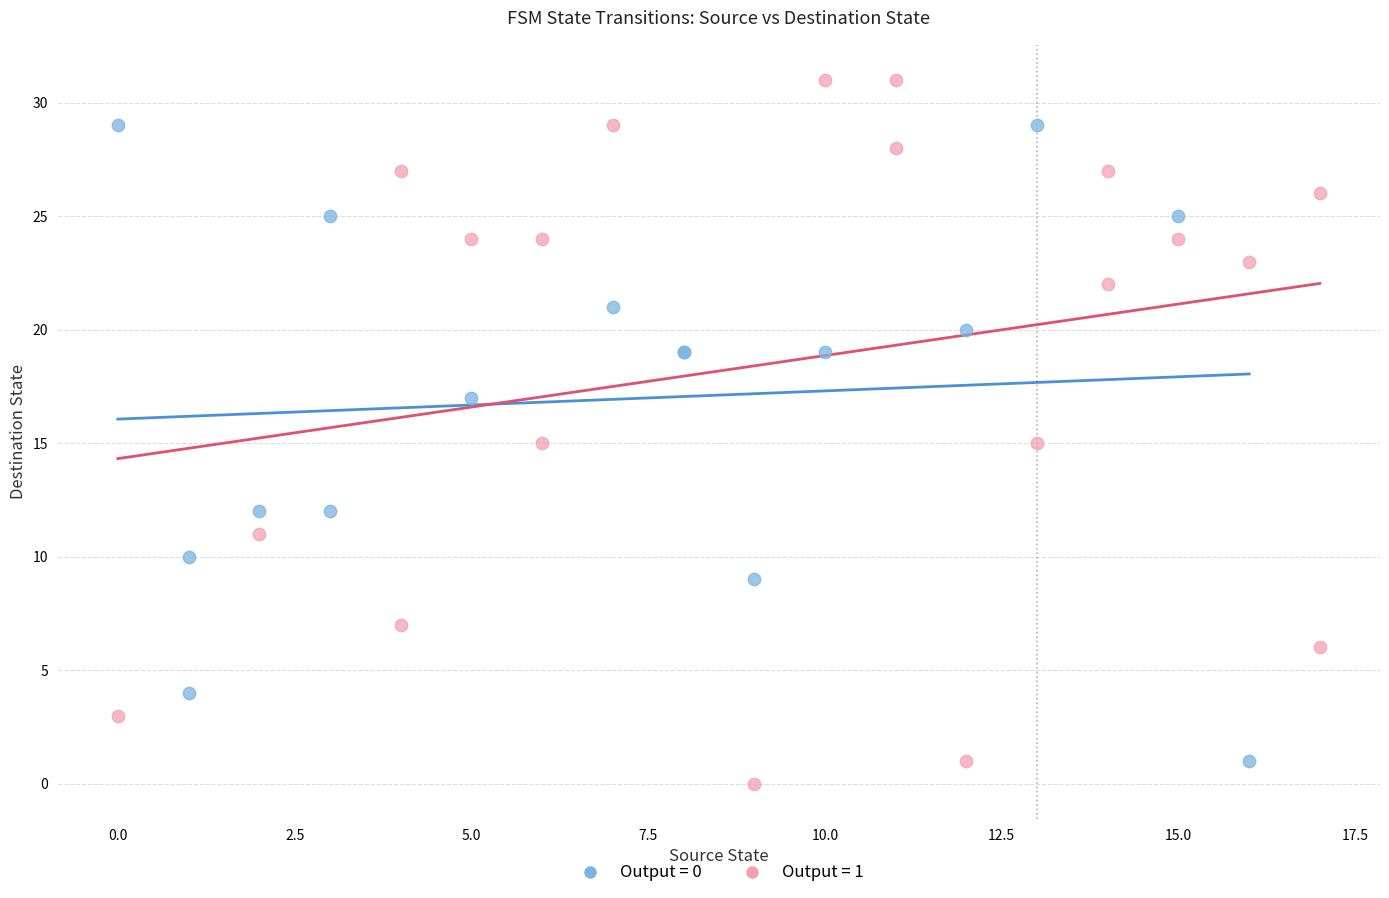

Which series has the widest spread of Y values?

Output = 1